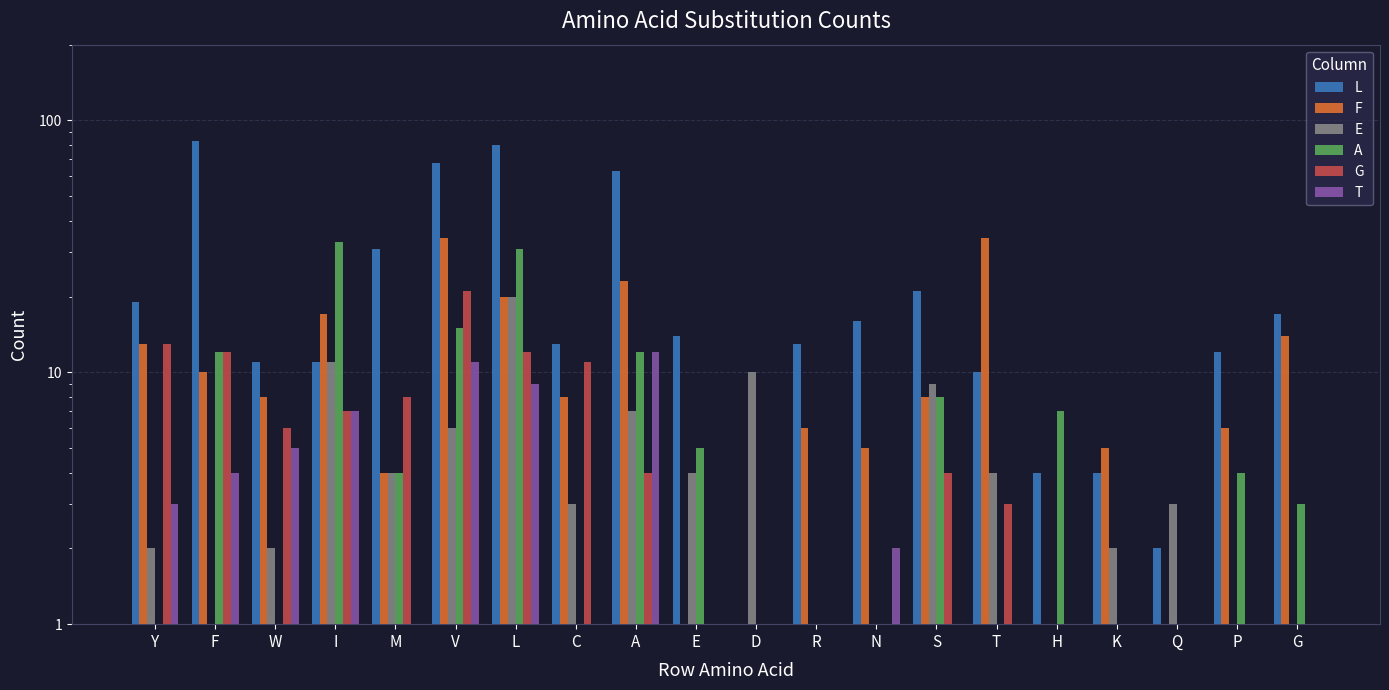

List the series in order of their peak value, highest first.

L, F, A, G, E, T